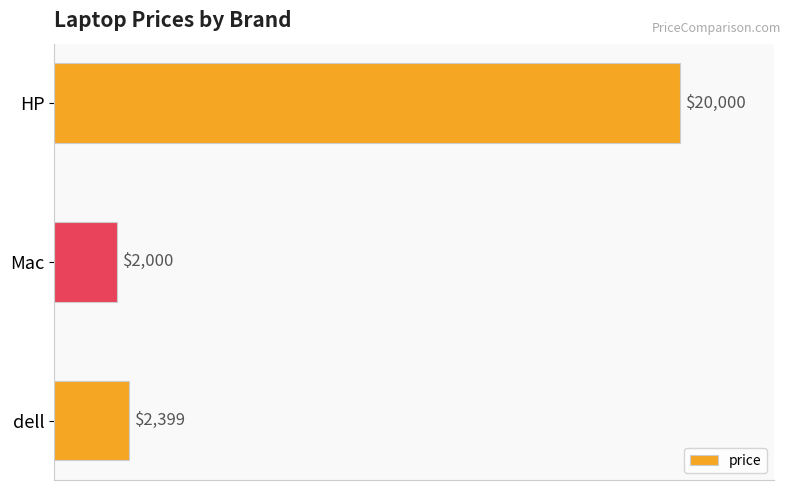

What is the average value?

8133